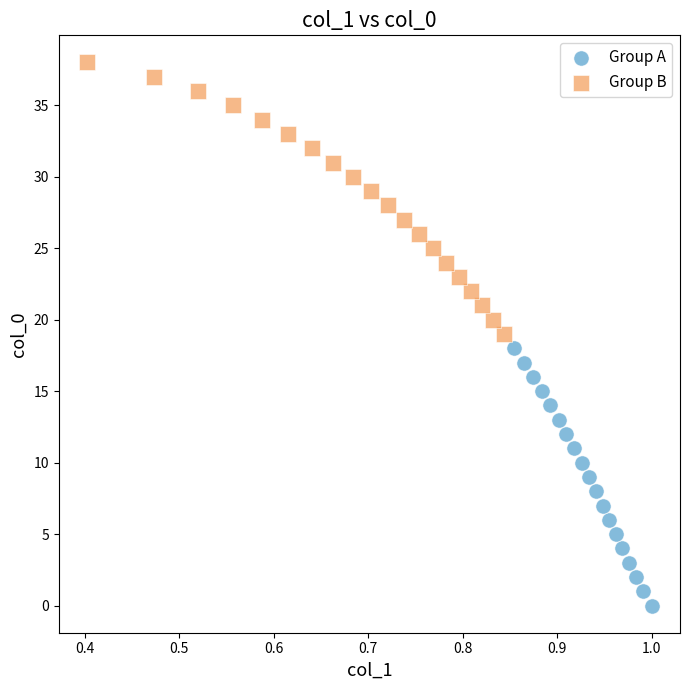

Which series reaches the maximum Y coordinate?

Group B